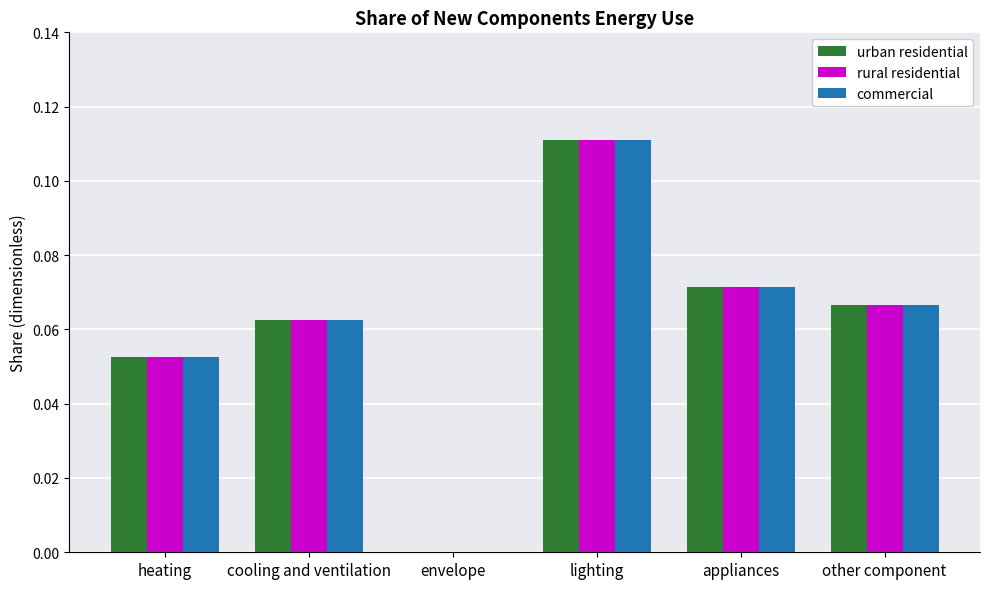

What is the sum of all commercial values?

0.4